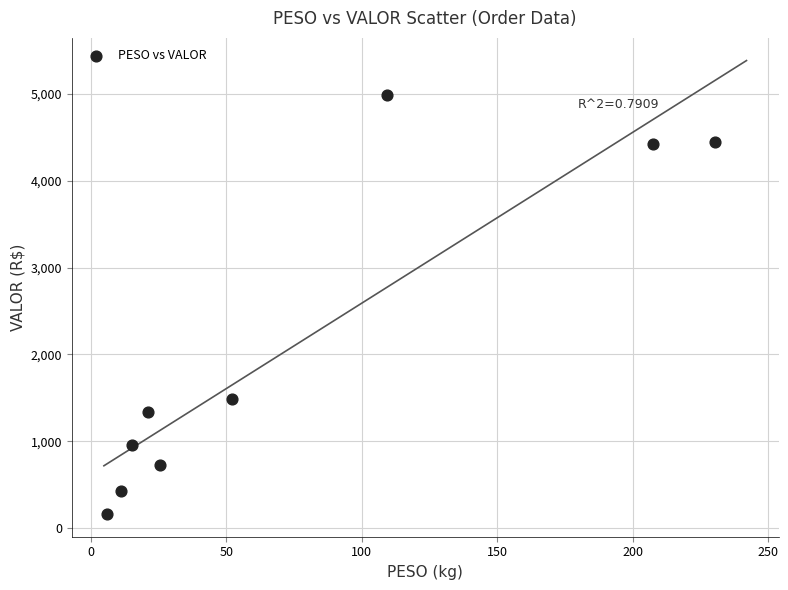

What is the average X value?

75.4